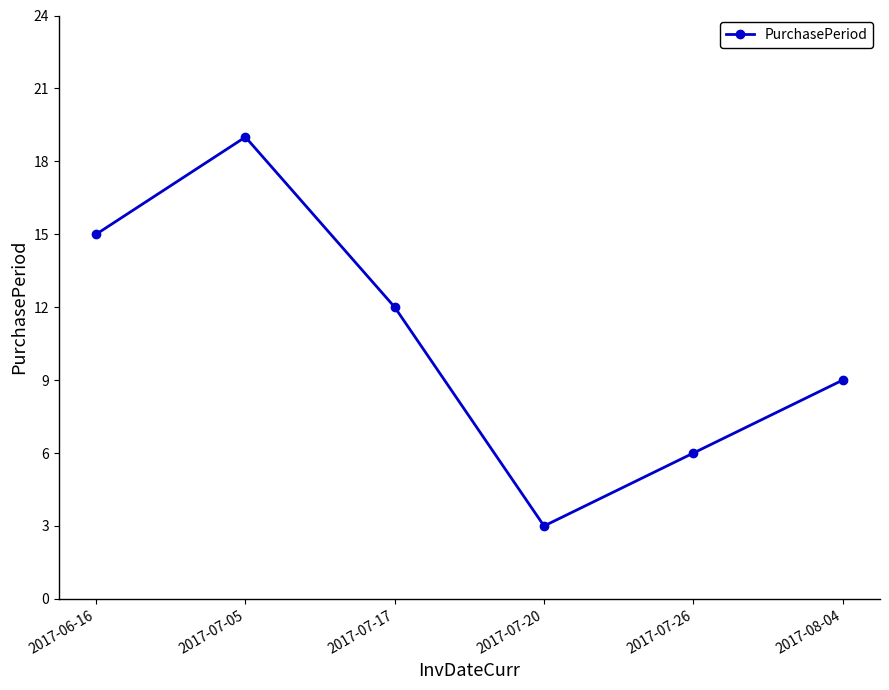

Rank the categories by value from highest to lowest.

2017-07-05, 2017-06-16, 2017-07-17, 2017-08-04, 2017-07-26, 2017-07-20